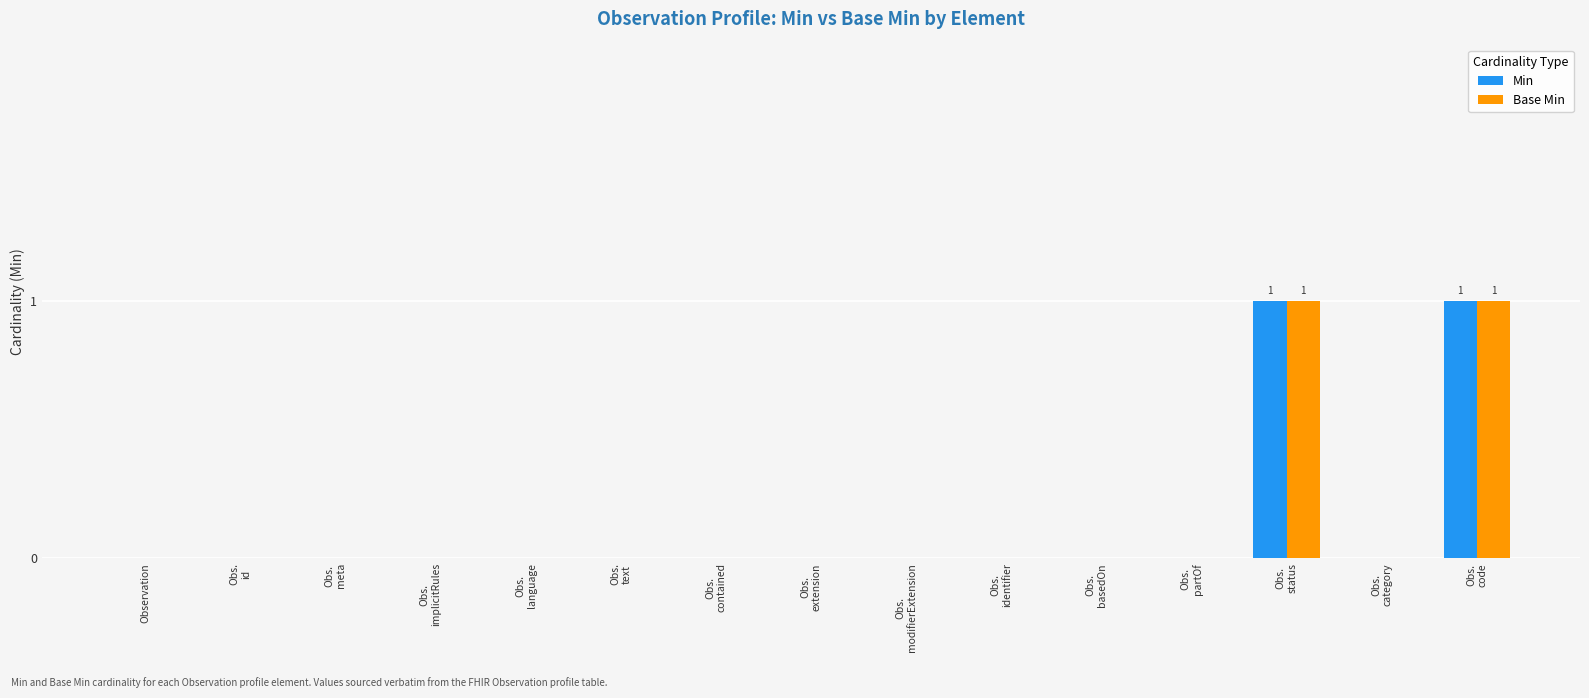

Reading left to right, list all the values displayed in this chart.

Min: 0	0	0	0	0	0	0	0	0	0	0	0	1	0	1
Base Min: 0	0	0	0	0	0	0	0	0	0	0	0	1	0	1